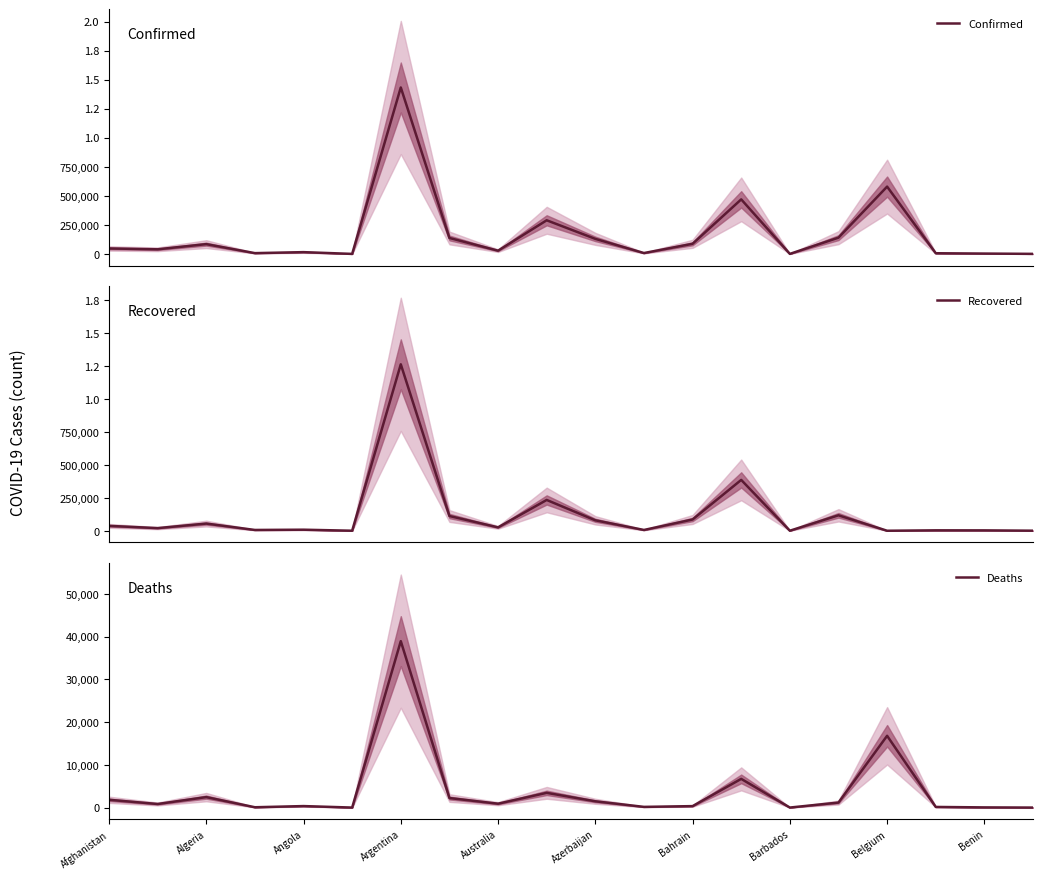

Rank the series by their average value, from lowest to highest.

Deaths, Recovered, Confirmed